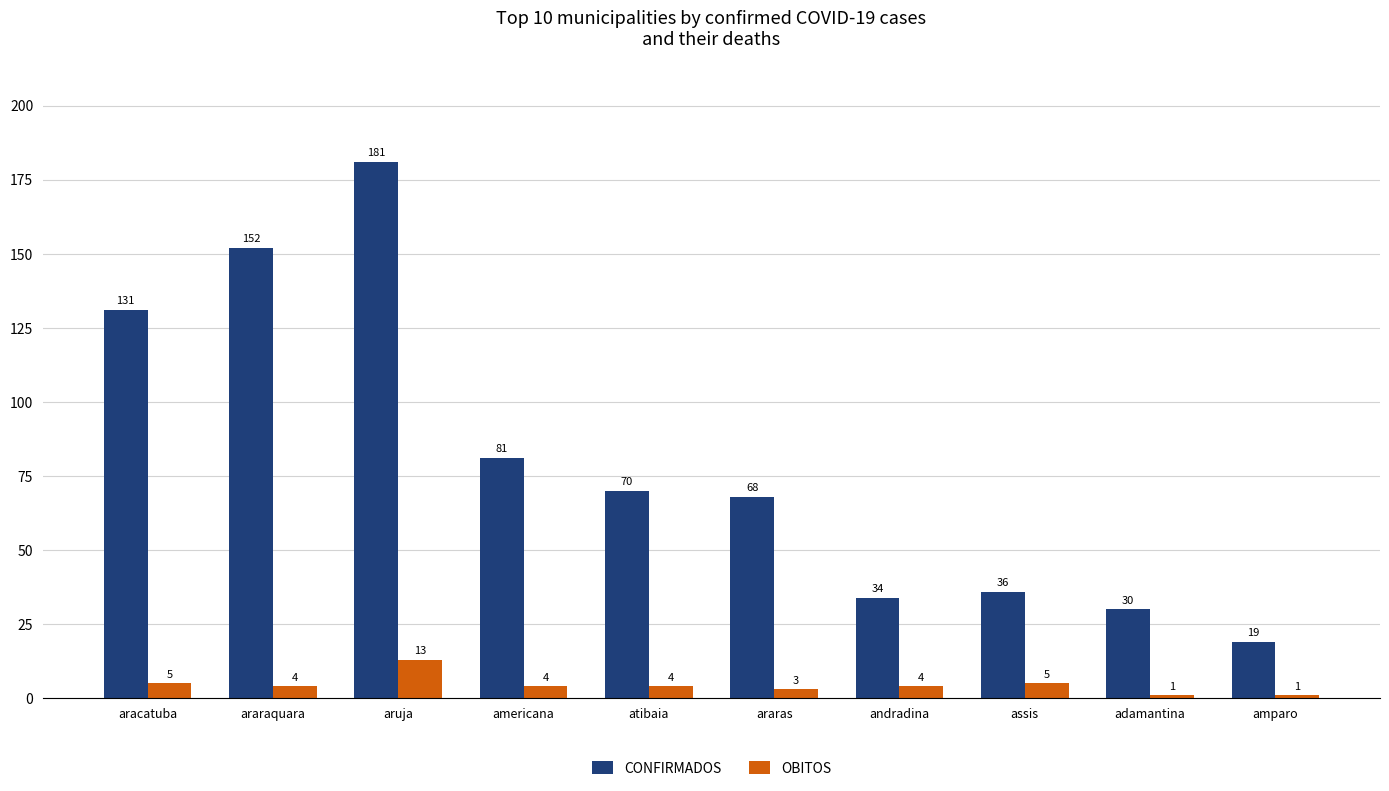

What is the minimum value shown in the chart?

1